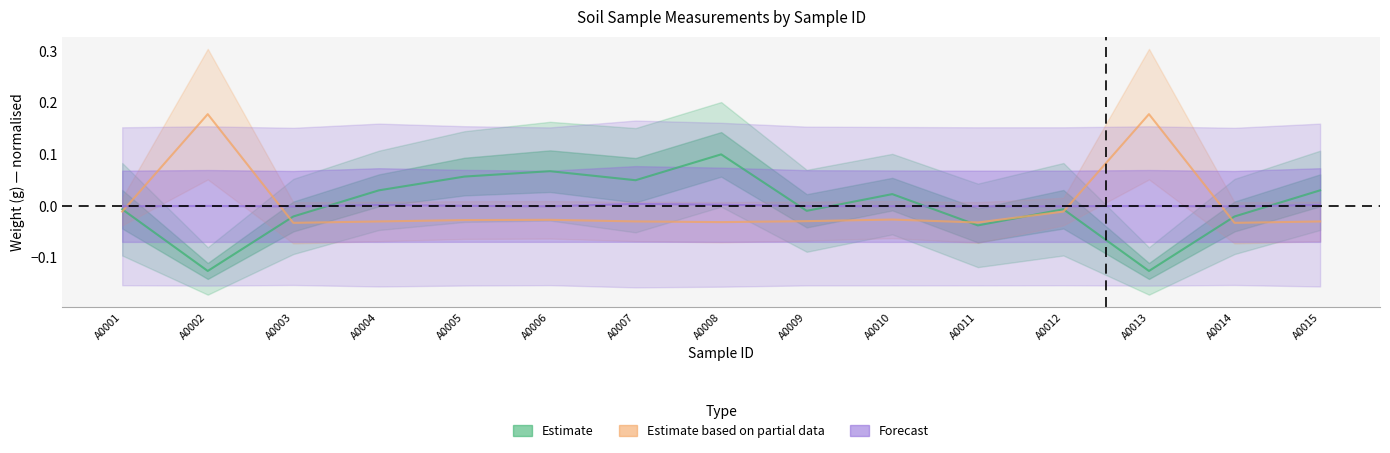

Which series changed the most between A0004 and A0013?

含水量烘乾皿重(g)